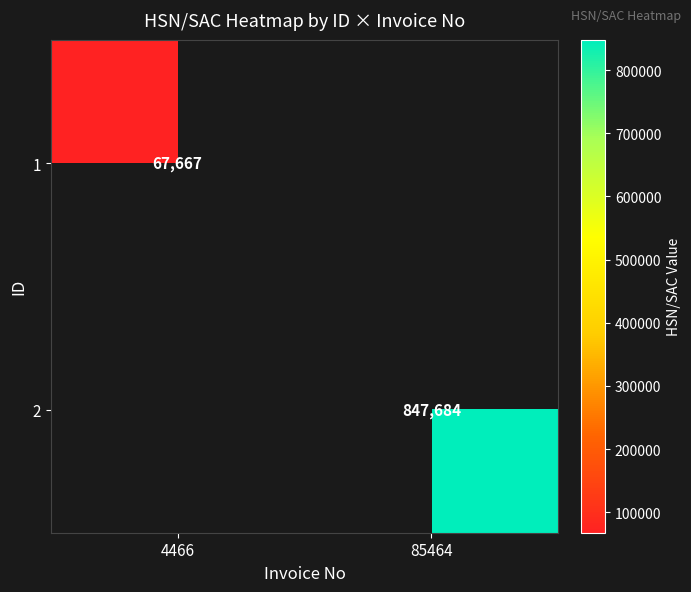

Is it true that 2 equals 322244 at 85464?

False